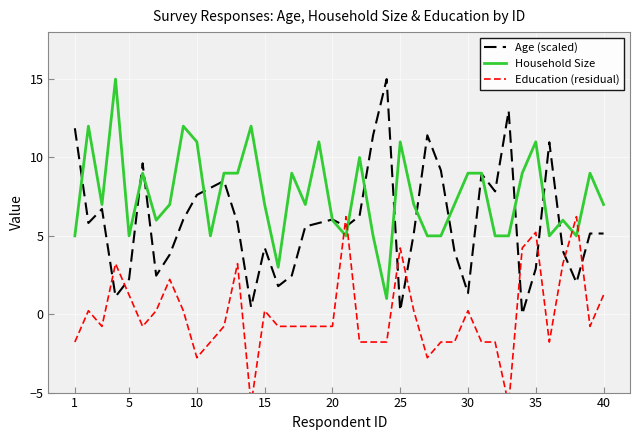

Reading left to right, list all the values displayed in this chart.

Age (scaled): 11.9	5.8	6.7	1.1	2.2	9.6	2.5	3.8	6.0	7.6	8.1	8.5	5.8	0.4	4.3	1.8	2.5	5.6	5.8	6.0	5.6	6.3	11.4	15.0	0.2	5.1	11.4	9.2	4.0	1.3	9.0	7.8	13.0	0.0	2.9	11.0	4.0	2.0	5.1	5.1
Household Size: 5.0	12.0	7.0	15.0	5.0	9.0	6.0	7.0	12.0	11.0	5.0	9.0	9.0	12.0	7.0	3.0	9.0	7.0	11.0	6.0	5.0	10.0	5.0	1.0	11.0	7.0	5.0	5.0	7.0	9.0	9.0	5.0	5.0	9.0	11.0	5.0	6.0	5.0	9.0	7.0
Education (residual): -1.8	0.2	-0.8	3.2	1.2	-0.8	0.2	2.2	0.2	-2.8	-1.8	-0.8	3.2	-5.8	0.2	-0.8	-0.8	-0.8	-0.8	-0.8	6.2	-1.8	-1.8	-1.8	4.2	0.2	-2.8	-1.8	-1.8	0.2	-1.8	-1.8	-5.8	4.2	5.2	-1.8	3.2	6.2	-0.8	1.2